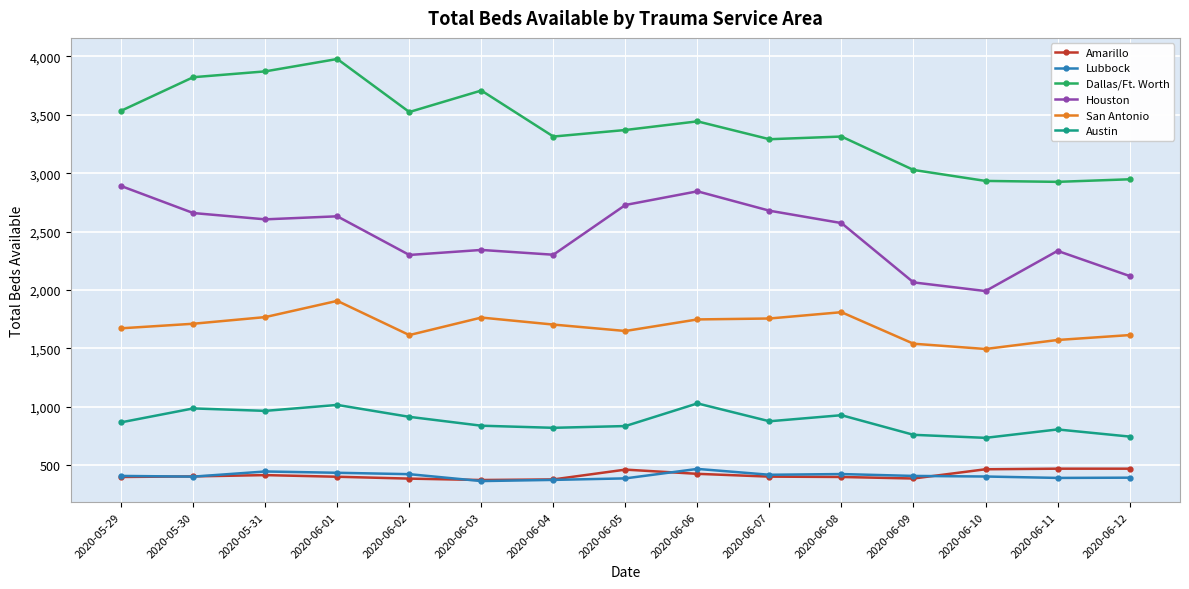

The Dallas/Ft. Worth series shows 2948 at 2020-06-12. True or false?

True